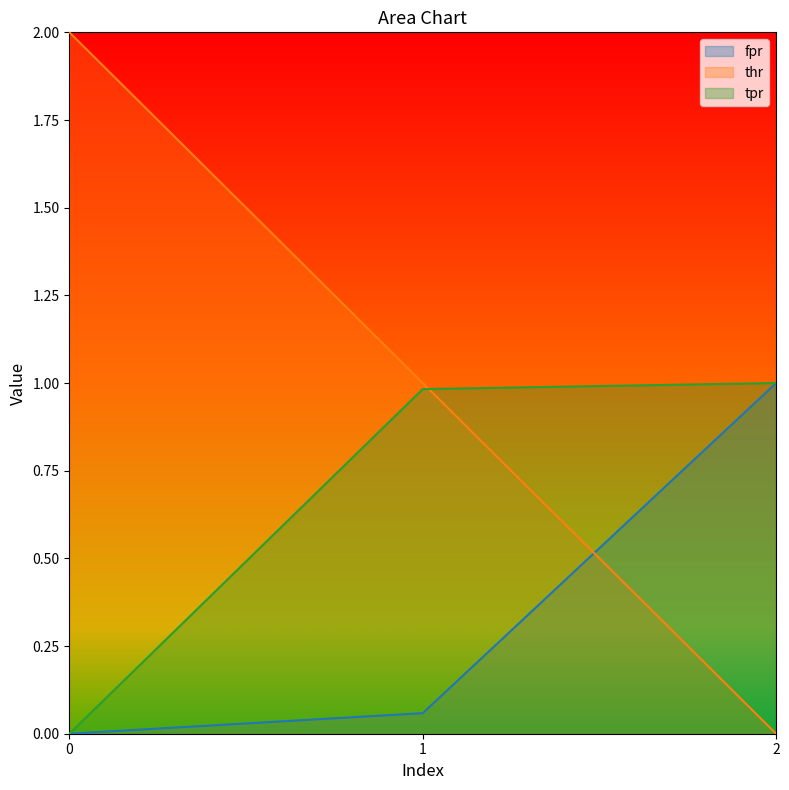

What is the total value across all series at 1?

2.0